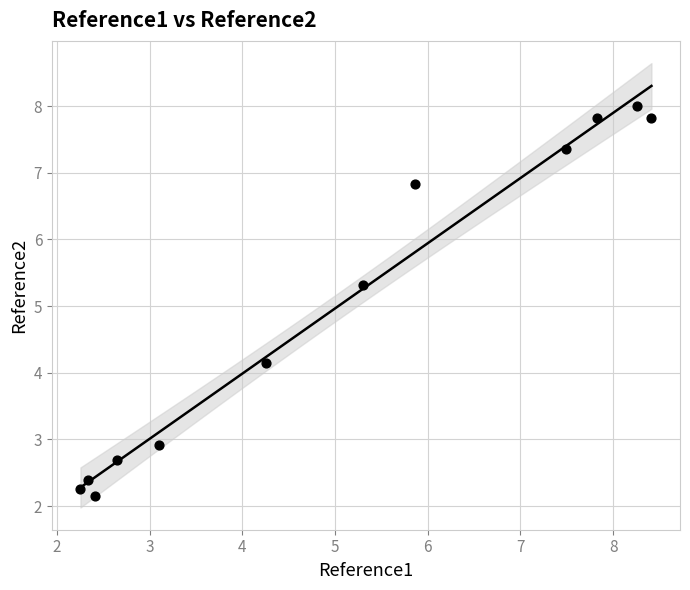

What is the range of Y values (max minus min)?

5.9